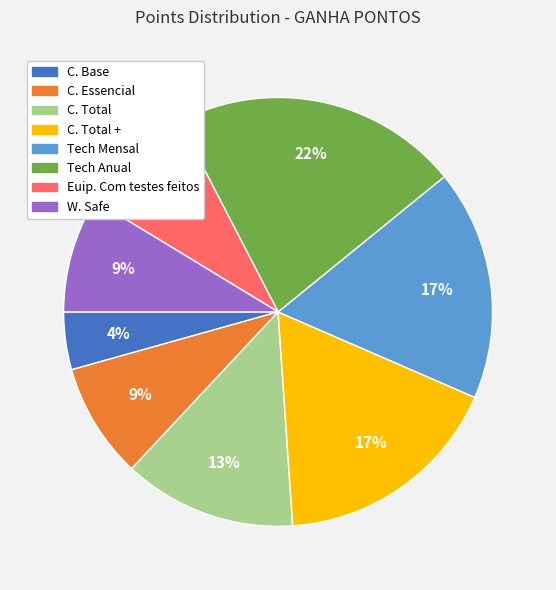

To the nearest percent, what is the difference between the W. Safe and Tech Anual slice percentages?

13%